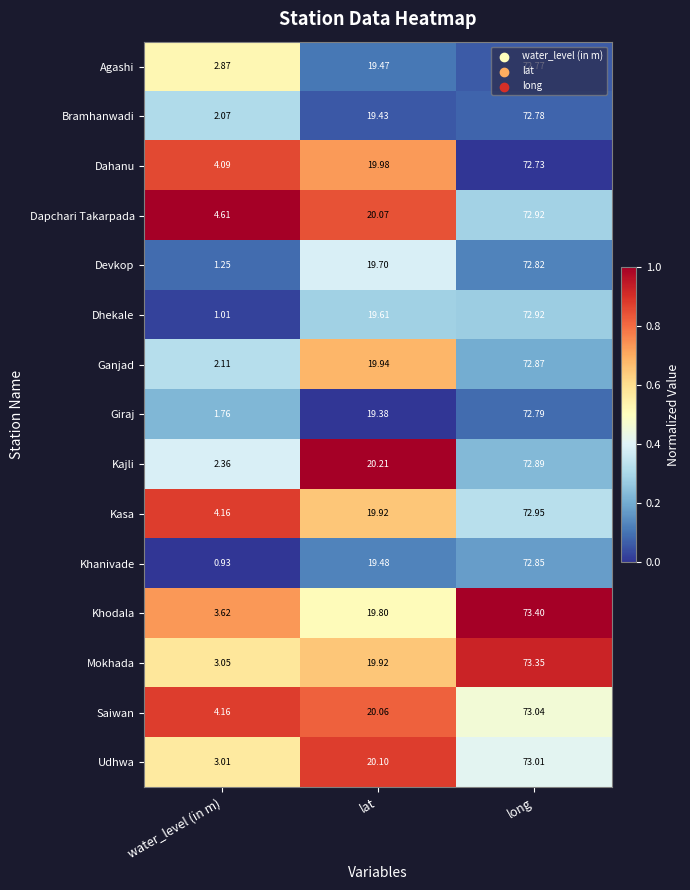

At which category does the chart reach its peak across all series?

long